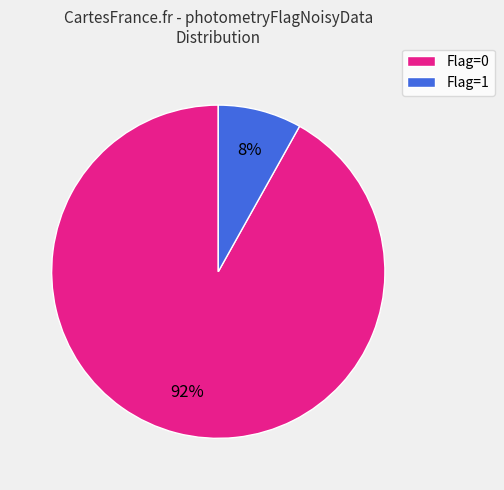

Is there a majority slice in this chart?

Yes